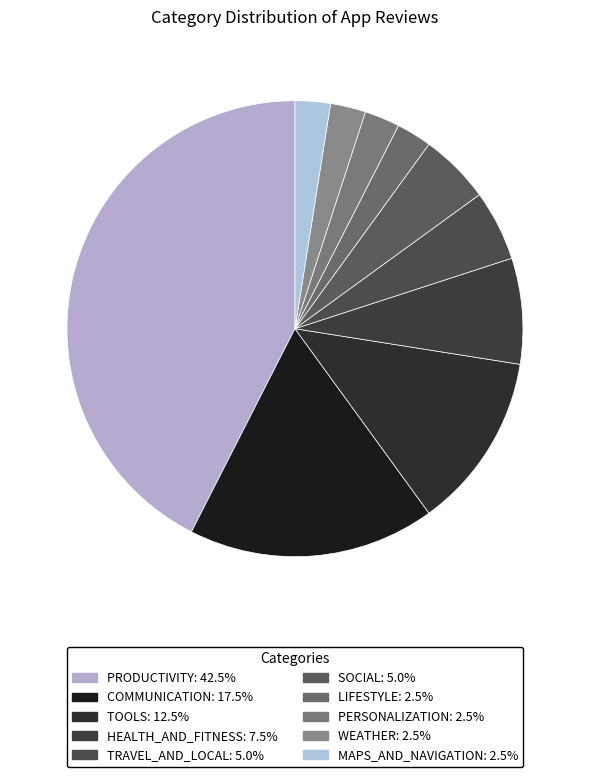

Approximately how many times larger is the value at PERSONALIZATION compared to PRODUCTIVITY?

0.1